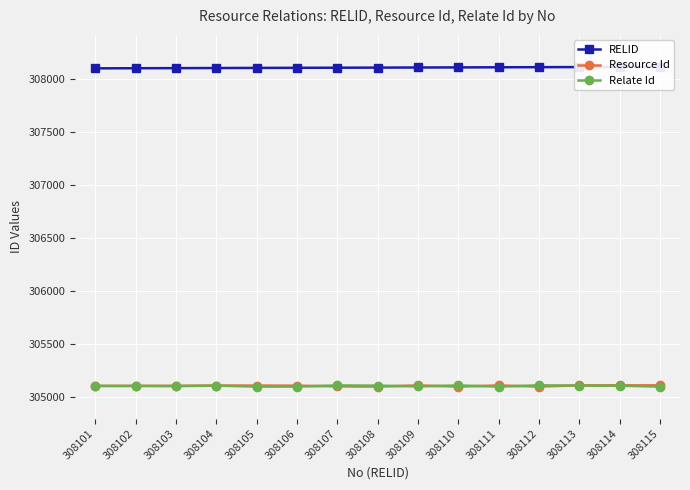

What is the value of the RELID point at the 13th from the left?

308113